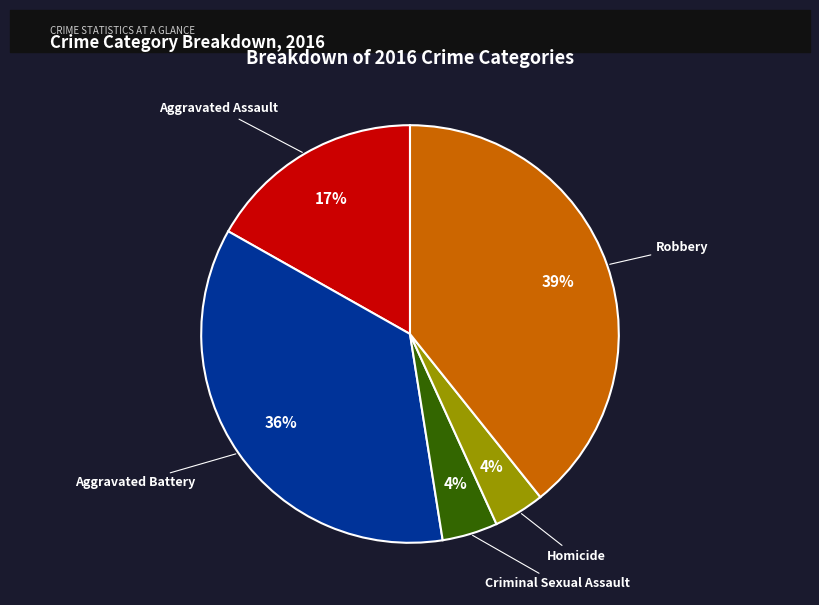

The Aggravated Battery slice represents 22% of the pie. True or false?

False